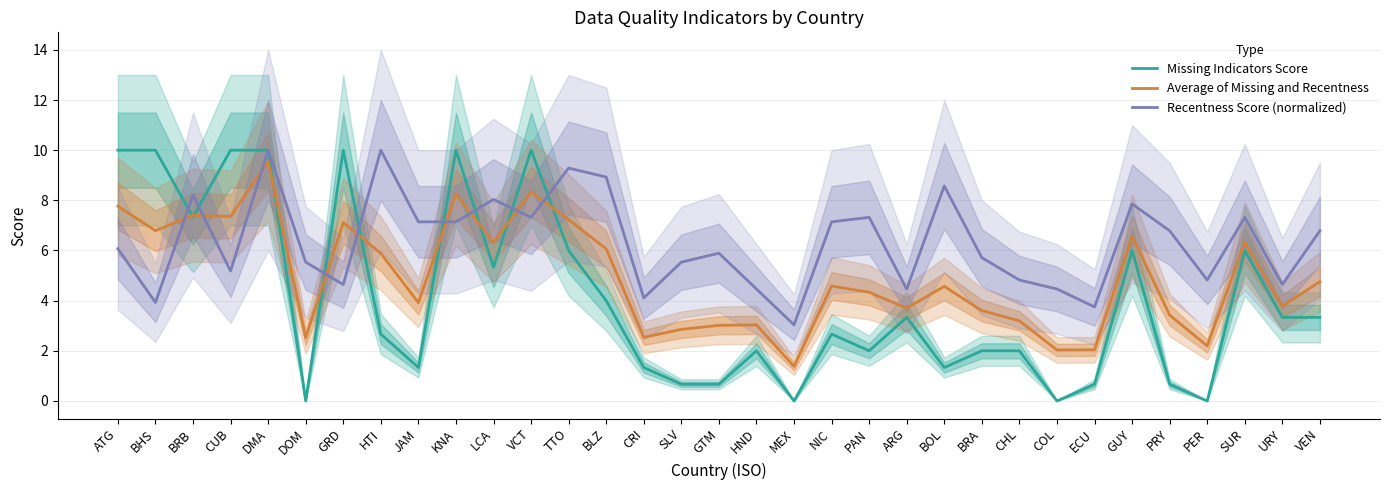

What is the total value across all series at SLV?

9.1